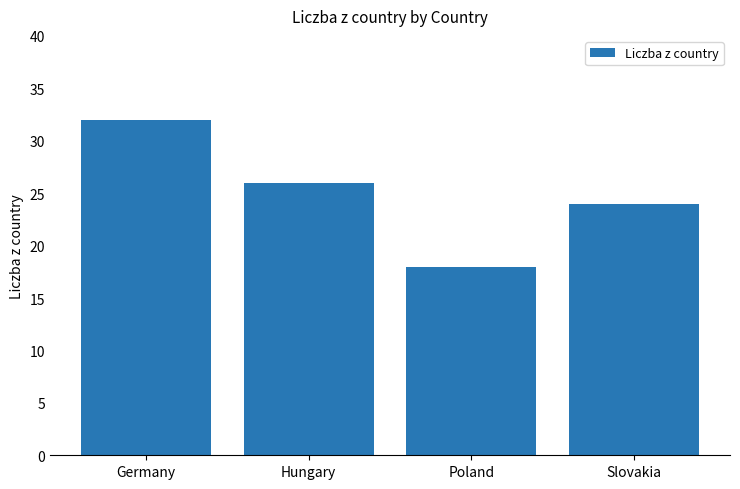

List the labels in order of value, smallest first.

Poland, Slovakia, Hungary, Germany